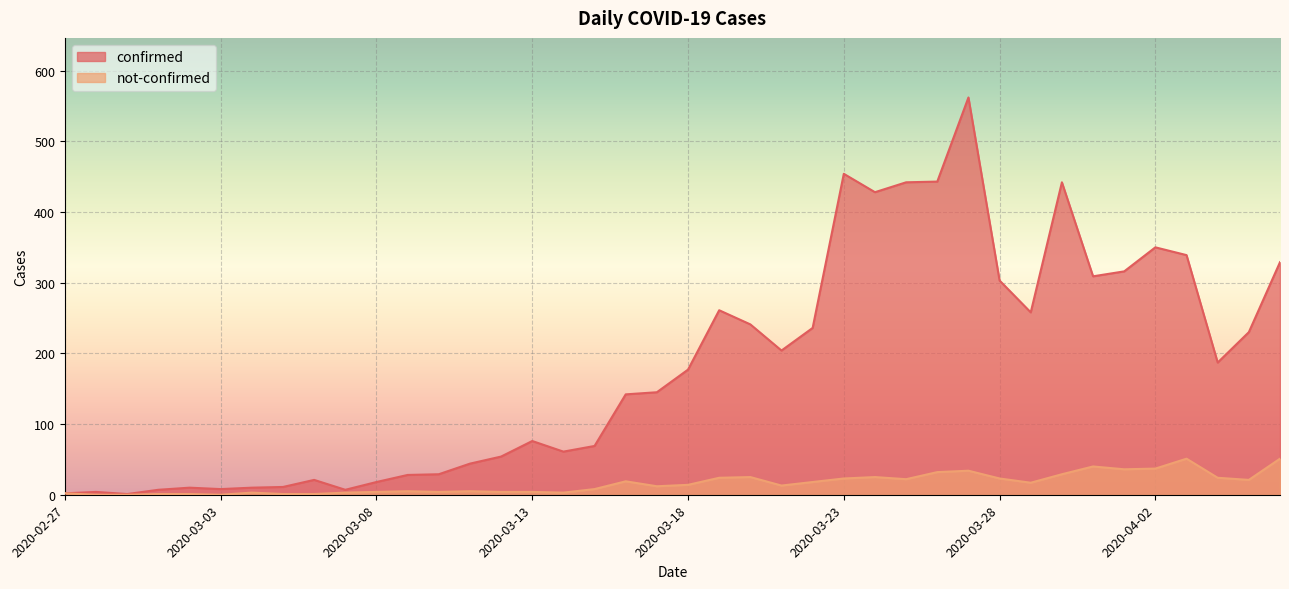

Which category has the lowest value across all series?

2020-02-28